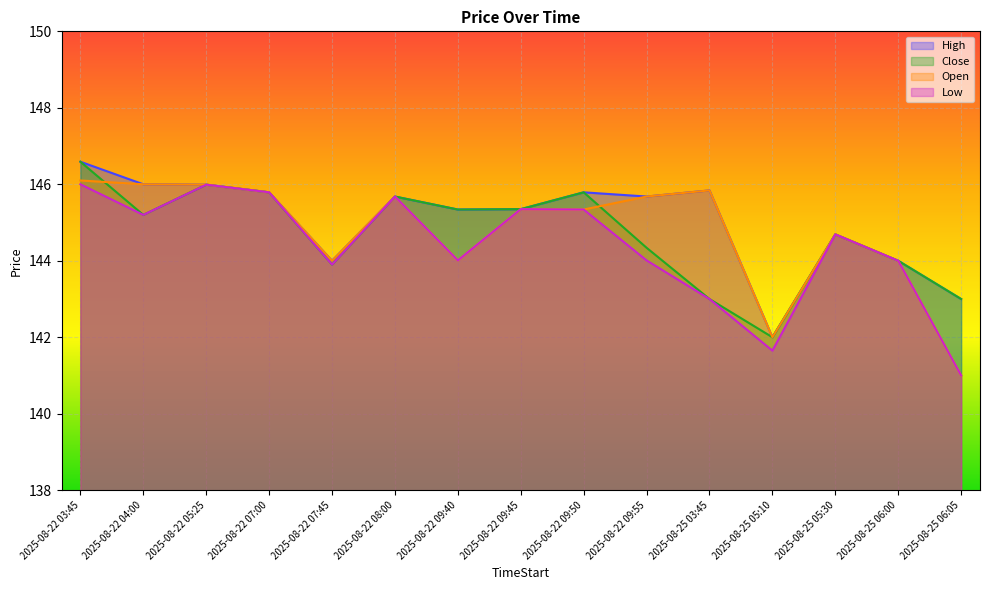

In High, how many points are lower than both neighbors (excluding endpoints)?

4